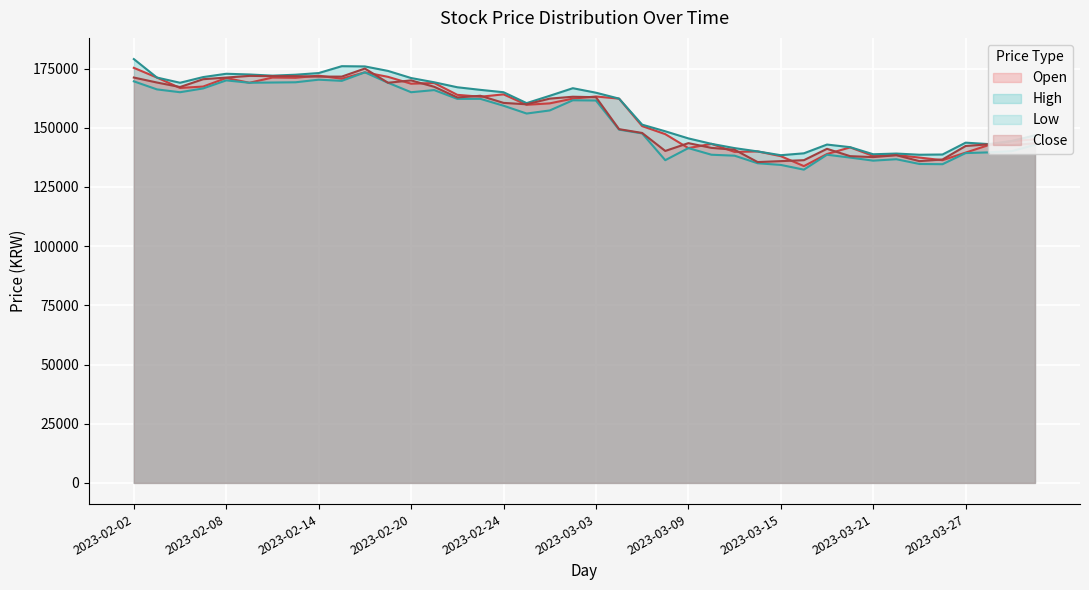

What position from the right is 2023-03-02?

21